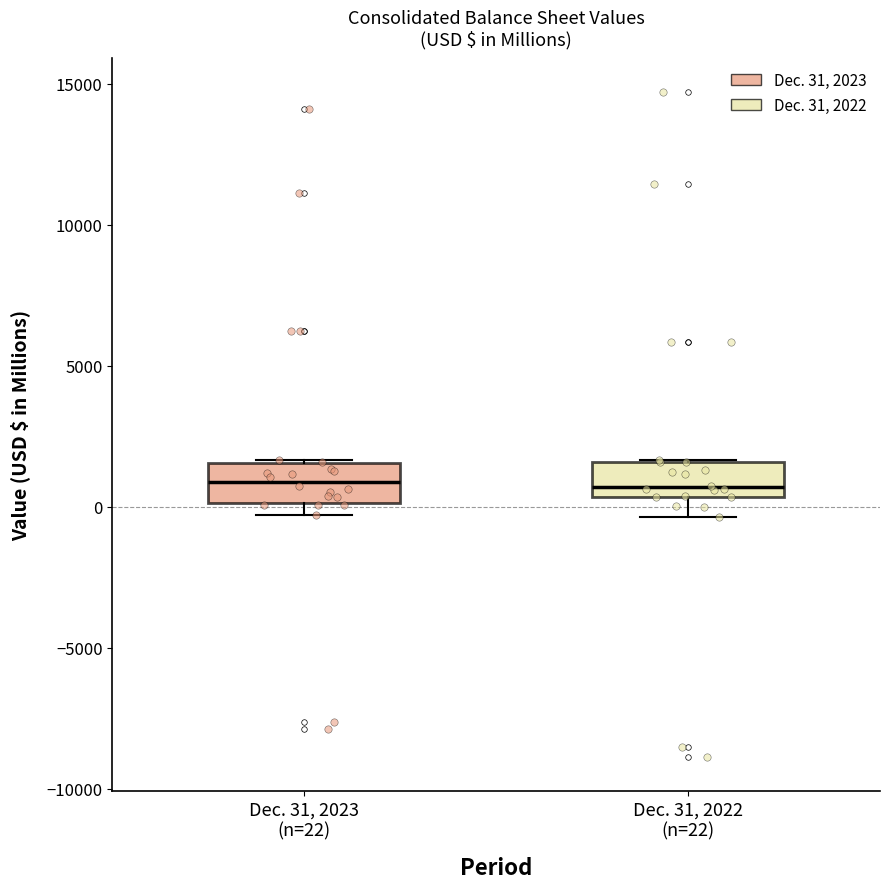

Where is the lower edge of the box for Dec. 31, 2022 (n=22) on the y-axis? The values are not printed on the chart, so give them approximately, as read against the axis.

500